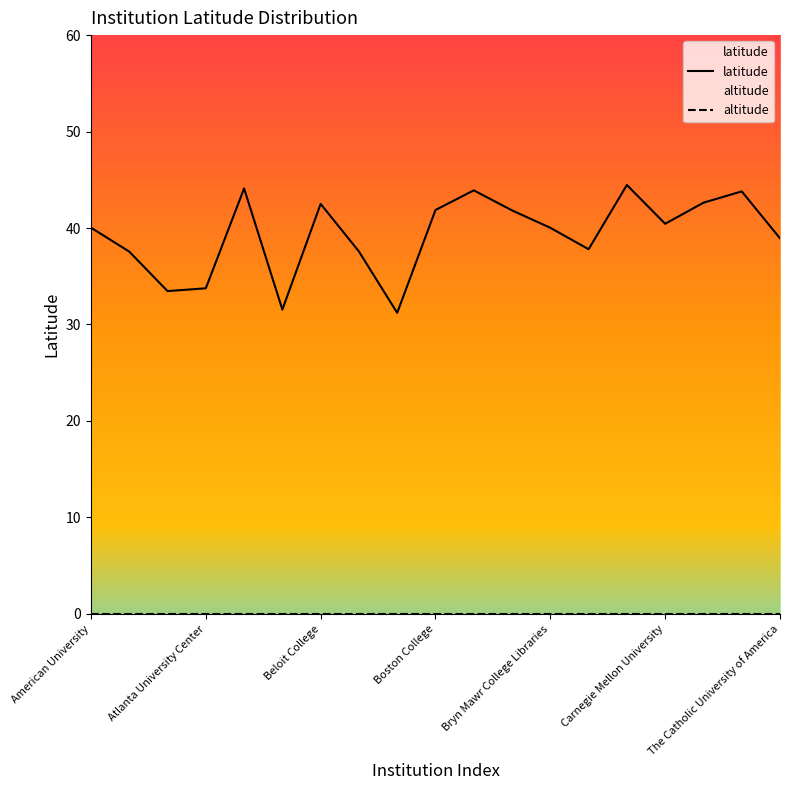

What is the maximum value for latitude?

44.5